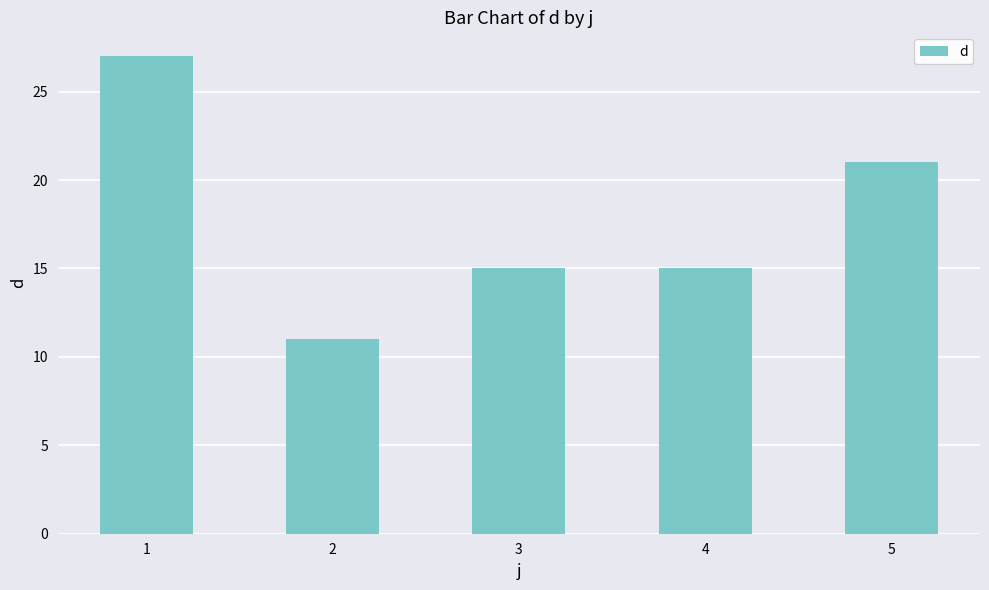

How many bars are there in total?

5